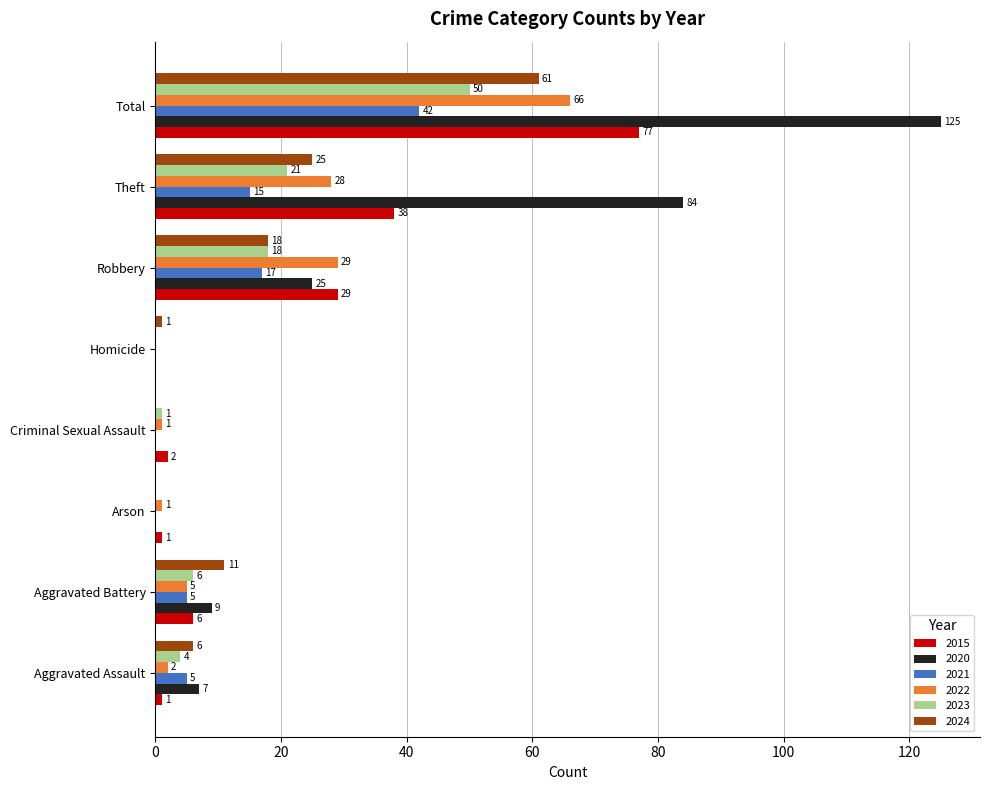

Which series changed the most between Homicide and Theft?

2020